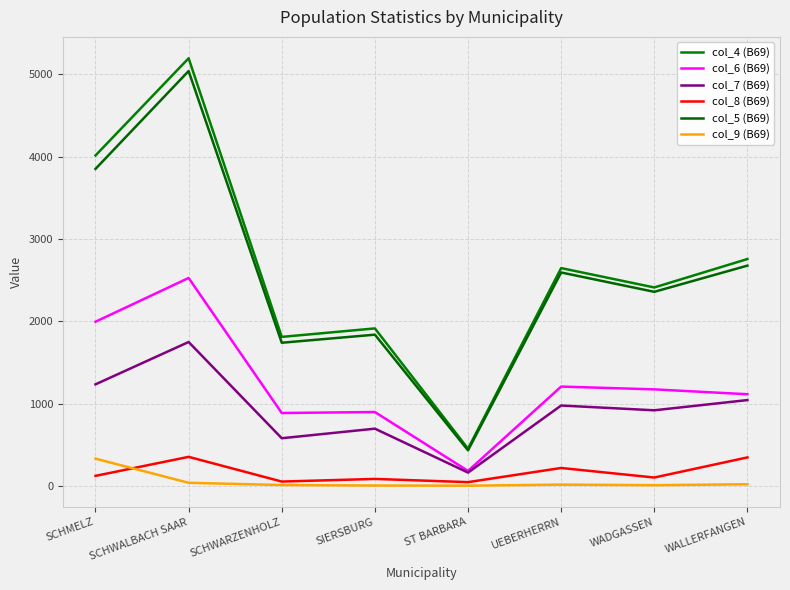

What is the label of the 1st point from the left?

SCHMELZ